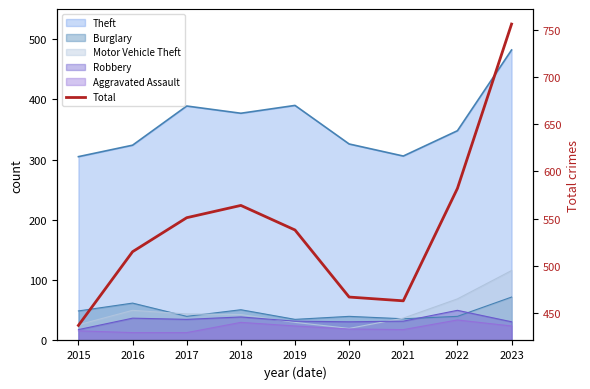

What is the sum of the values at 2022 and 2020?

1049